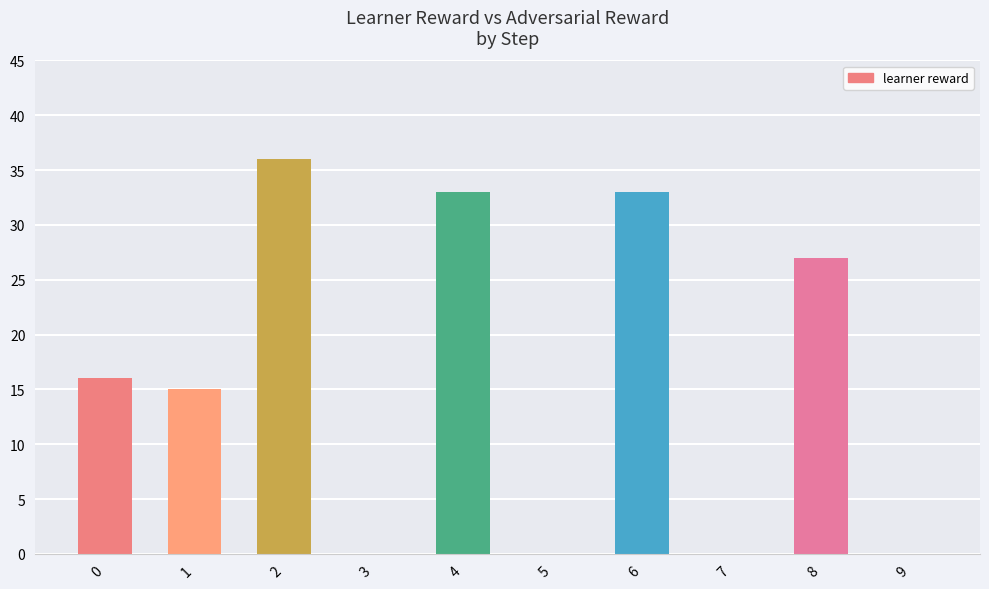

Is it true that the value at 5 is 0?

True